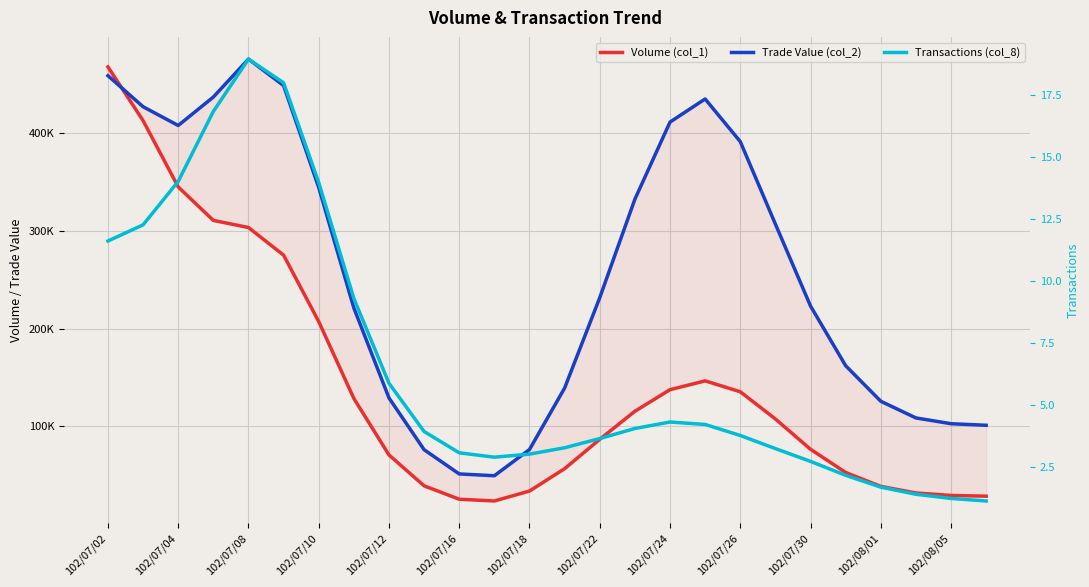

Where is the first local maximum for Volume (col_1)?

17